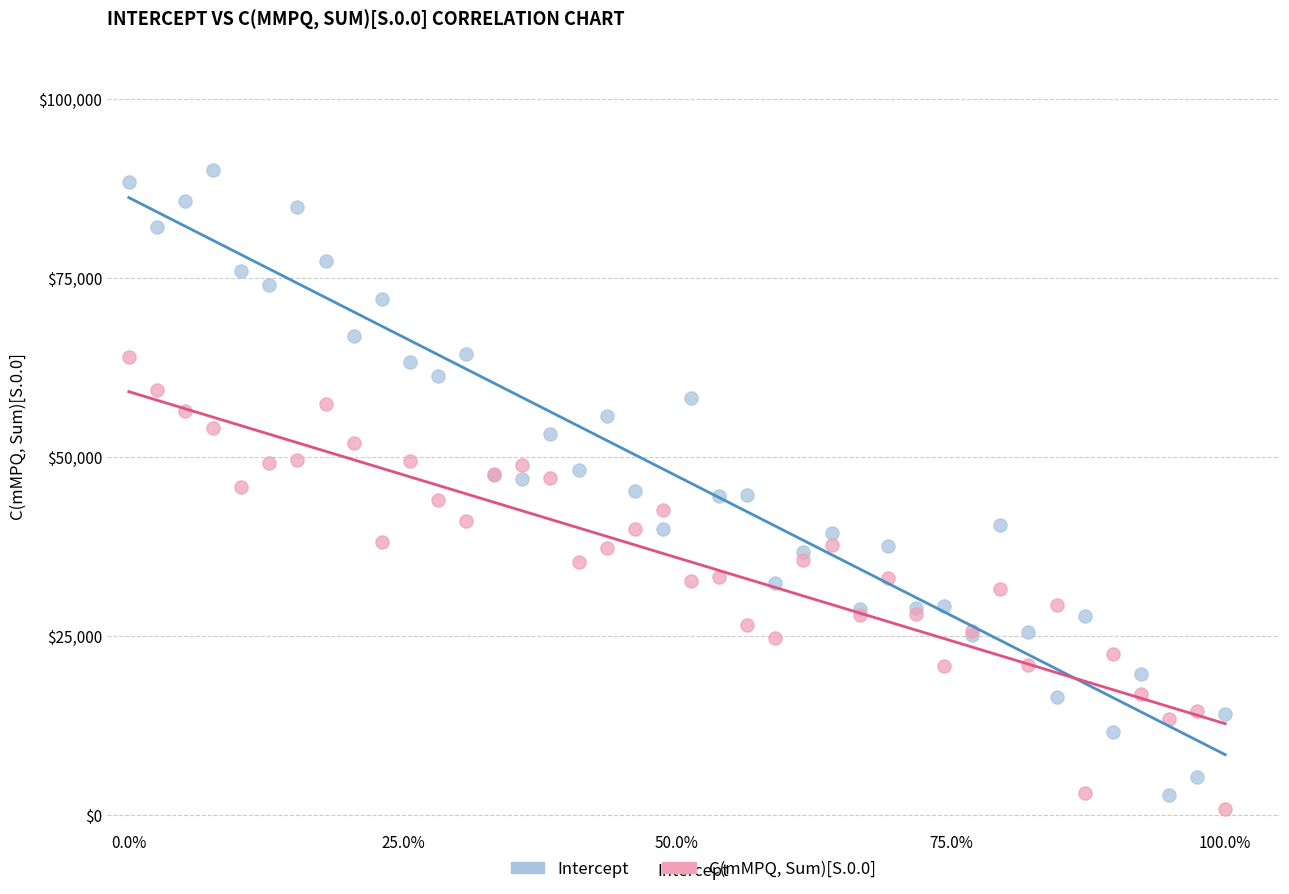

What are all the series names shown in the legend?

Intercept, C(mMPQ, Sum)[S.0.0]